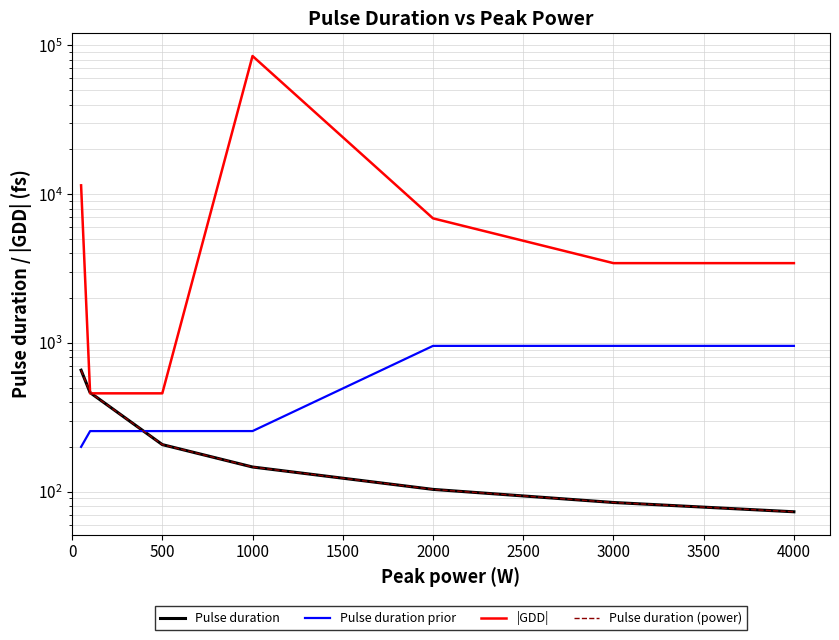

How many lines are shown in the chart?

4